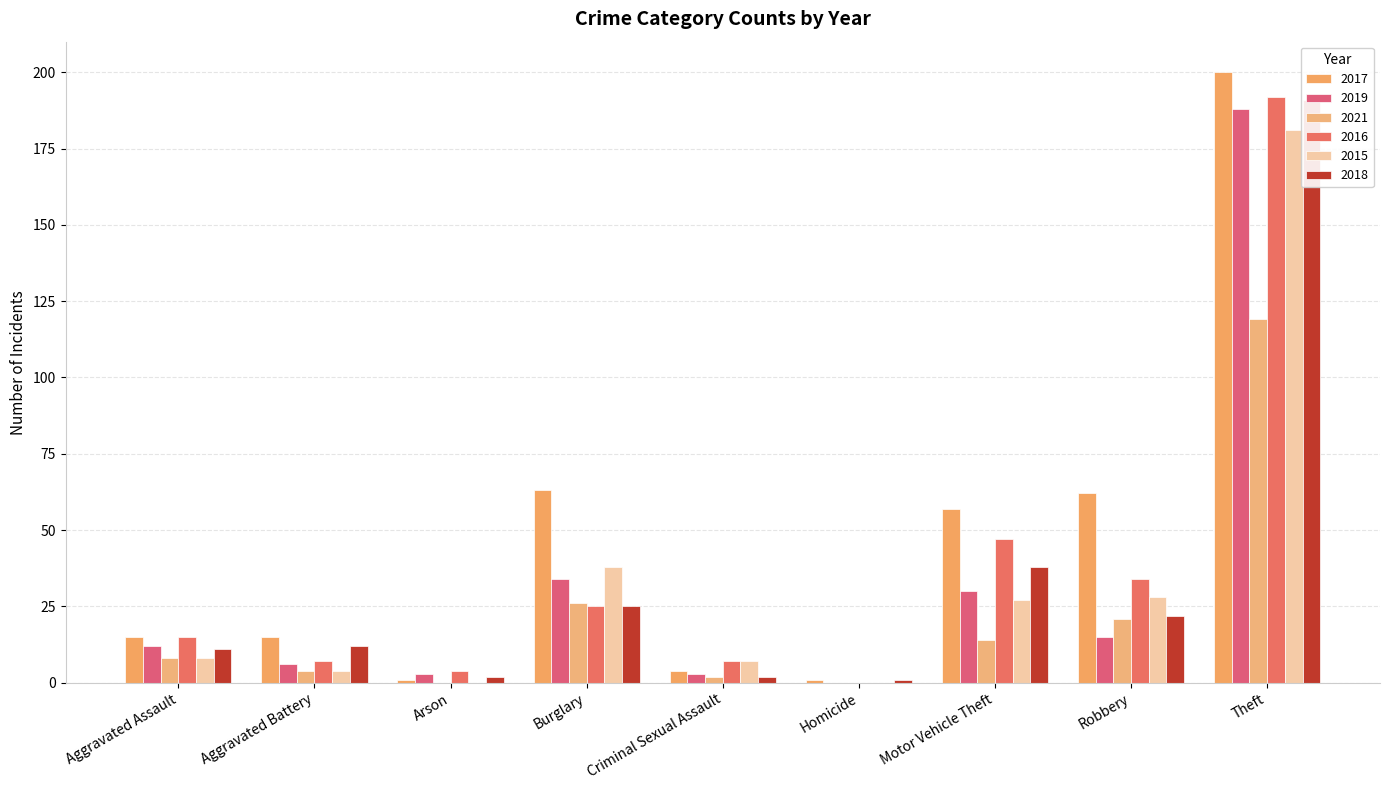

What are all the series names shown in the legend?

2017, 2019, 2021, 2016, 2015, 2018